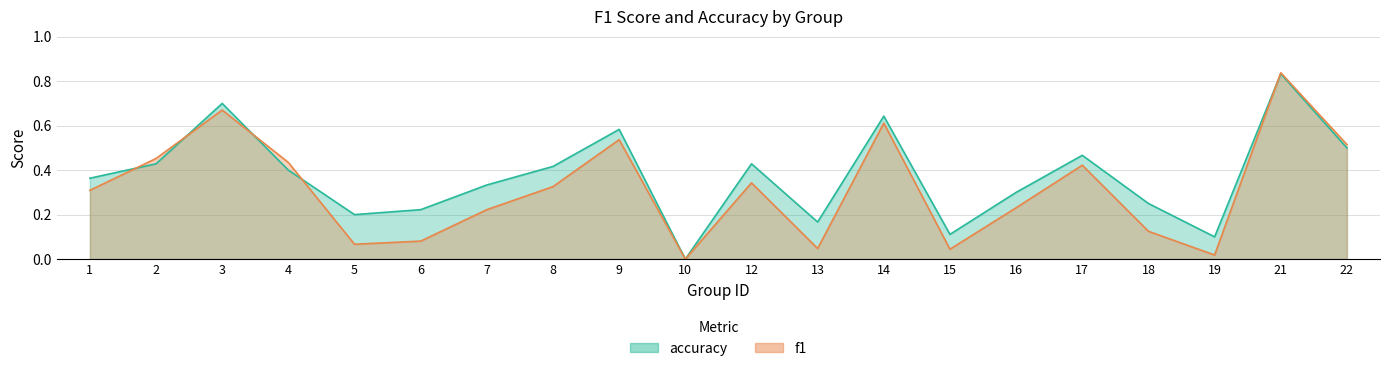

What is the spread (max minus min) of values at 13?

0.1